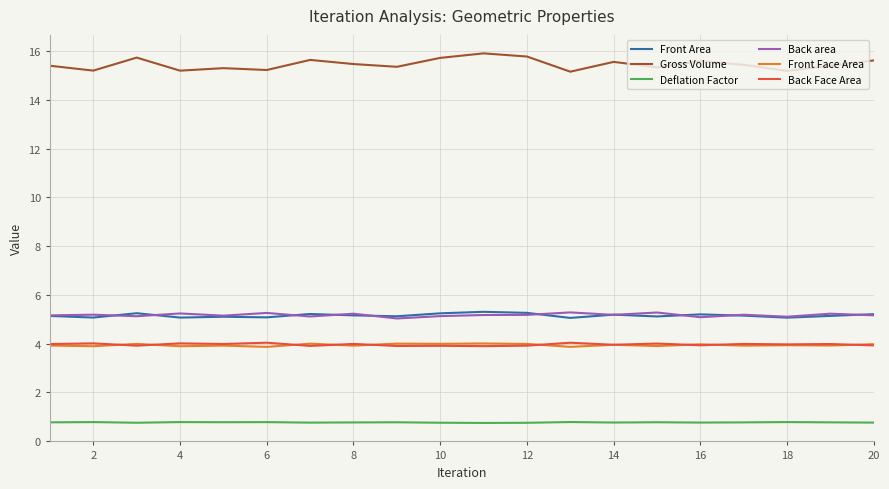

Which series has the widest spread of values?

Gross Volume